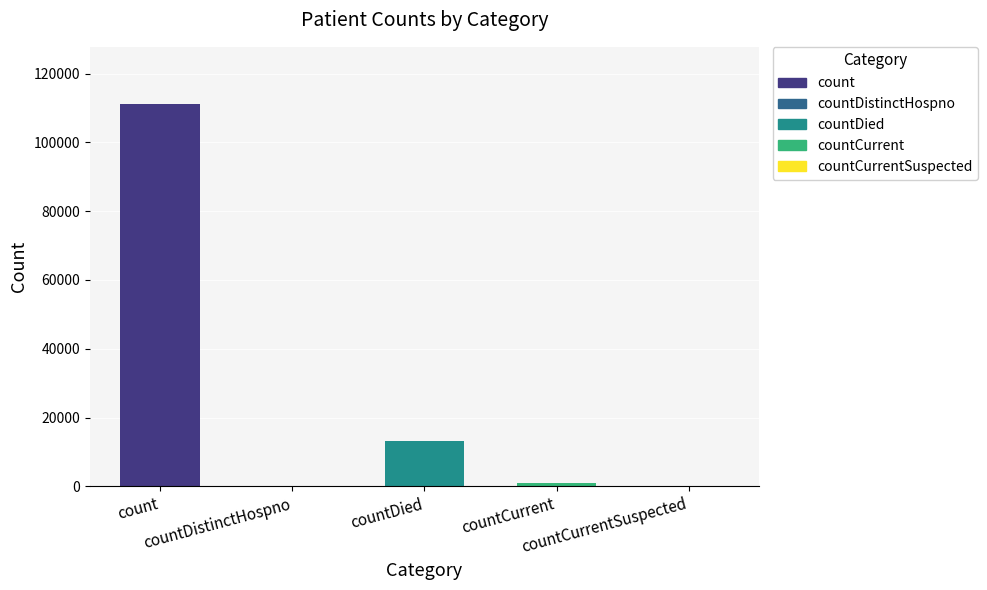

Which has a higher value, countDied or countCurrentSuspected?

countDied